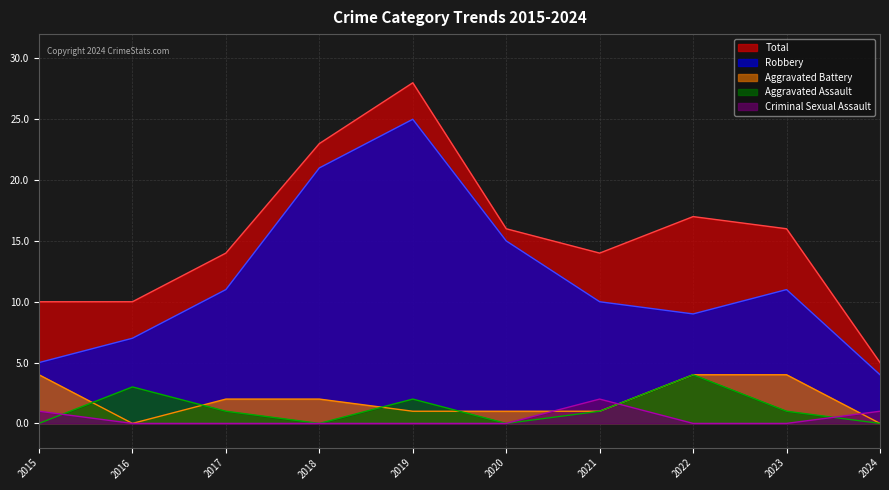

At how many categories does at least one series exceed 14?

5